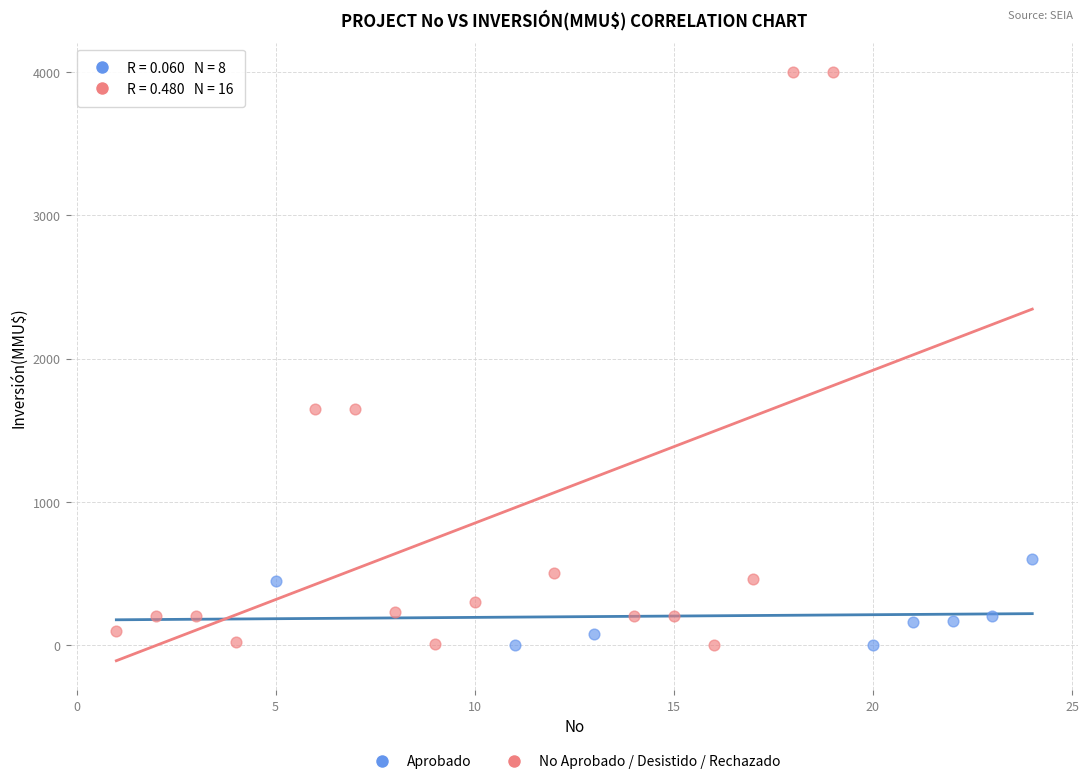

Which series has the widest spread of Y values?

No Aprobado / Desistido / Rechazado